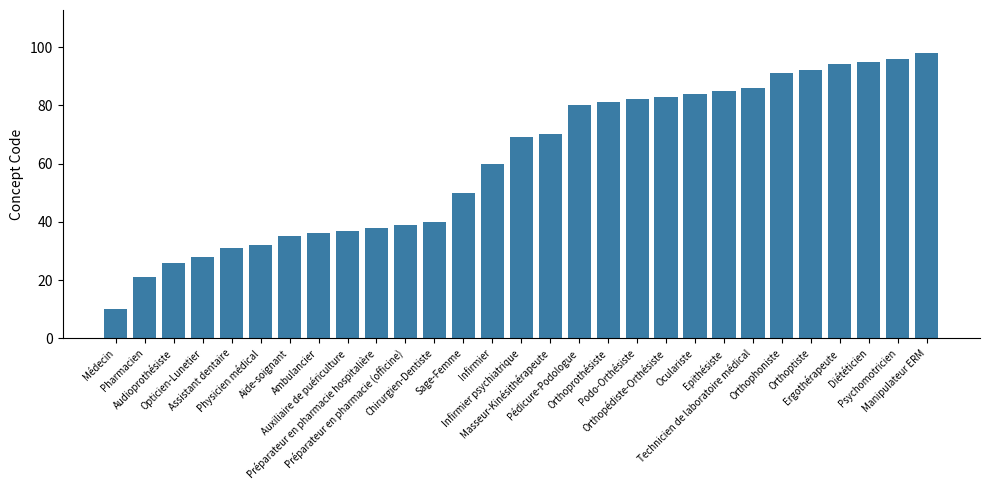

Which has a higher value, Oculariste or Sage-Femme?

Oculariste